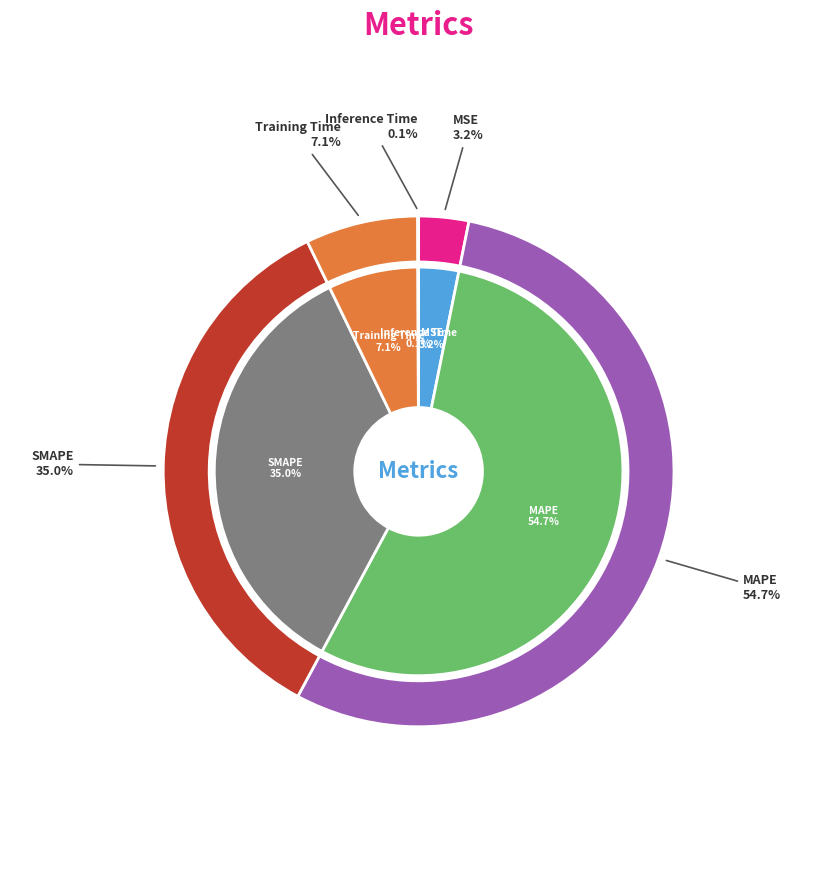

To the nearest percent, what is the average slice percentage?

20%